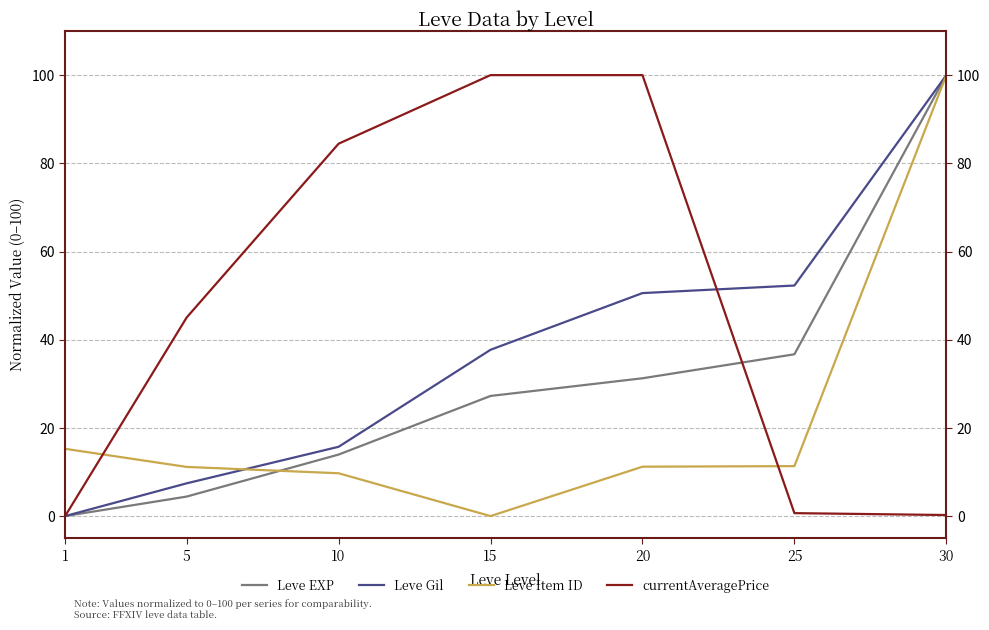

Which series has the largest total across all categories?

currentAveragePrice